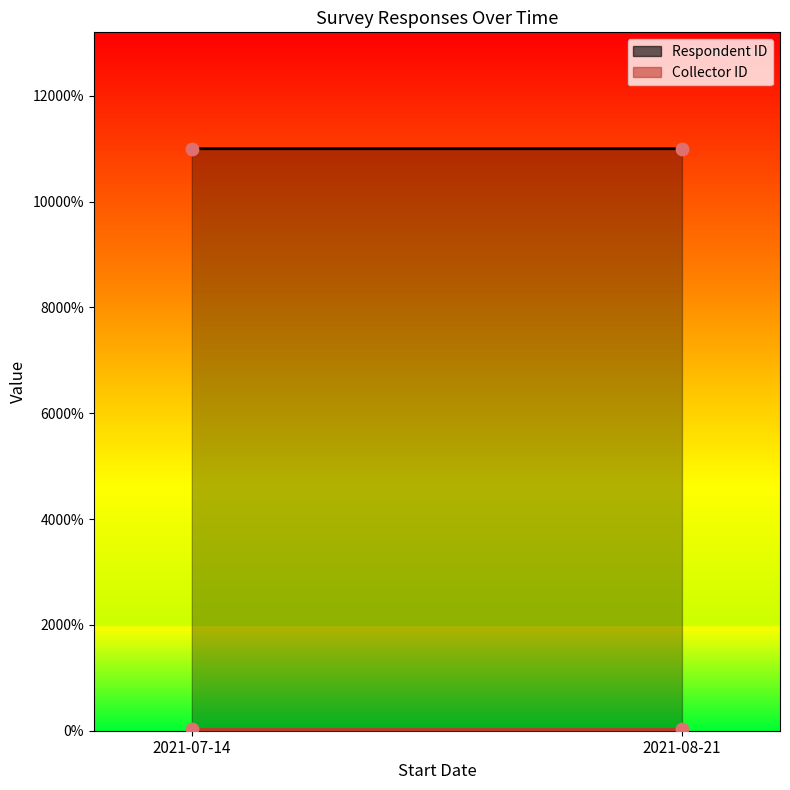

Which series has the largest total across all categories?

Respondent ID